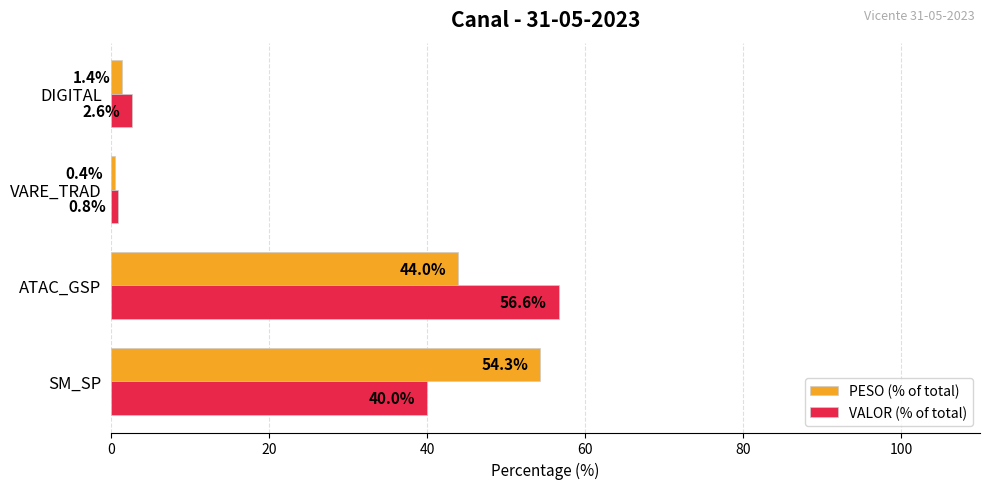

What are all the series names shown in the legend?

PESO (% of total), VALOR (% of total)